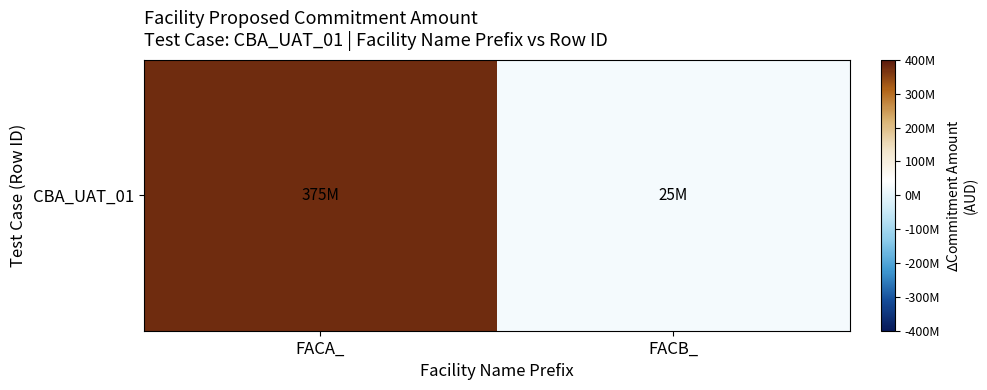

What is the sum of all values?

400000000